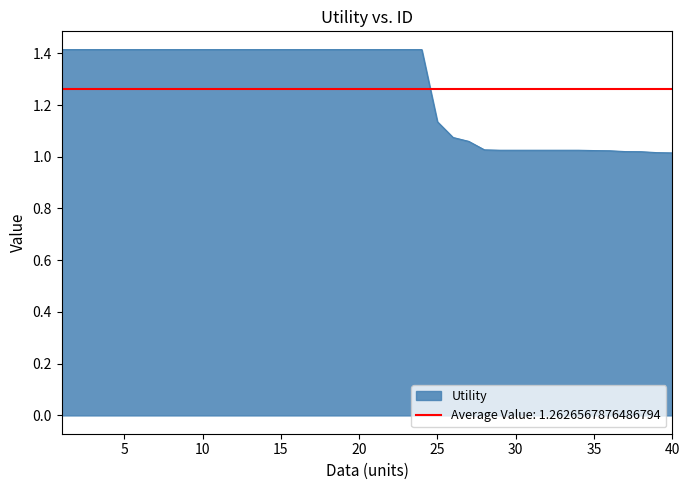

What is the average value?

1.3